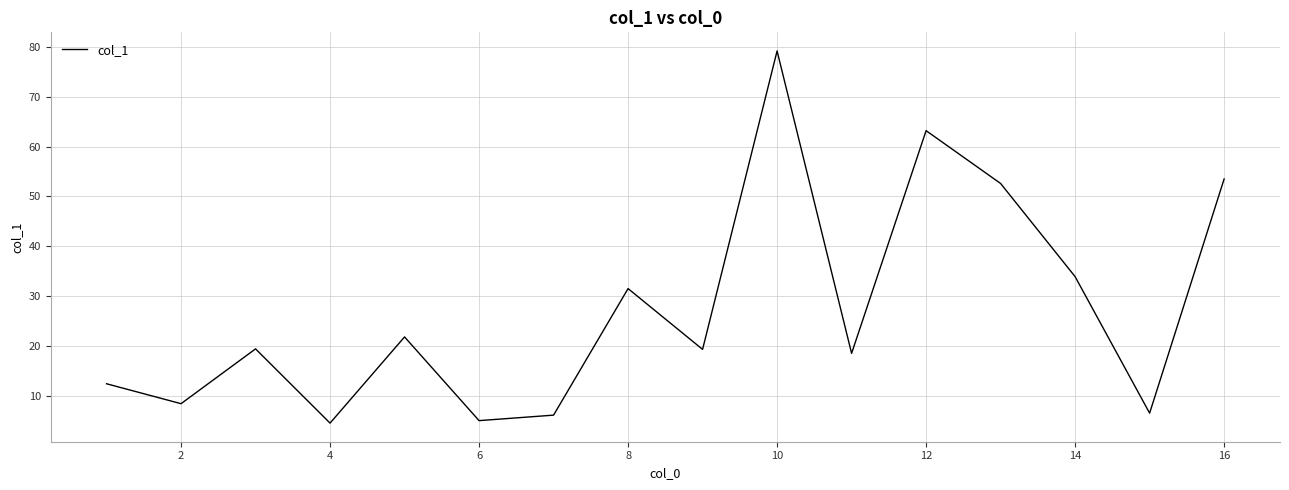

What is the minimum value shown in the chart?

4.5